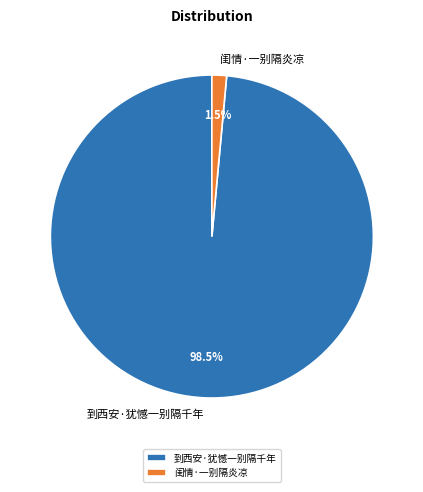

Does 闺情·一别隔炎凉 represent more than half of the total?

No